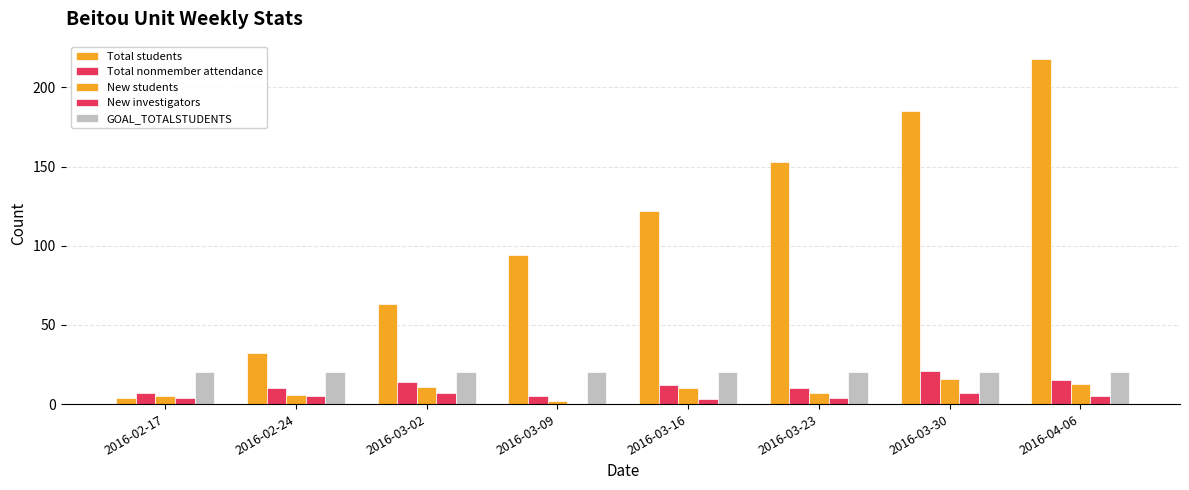

How many data points does each series have?

8